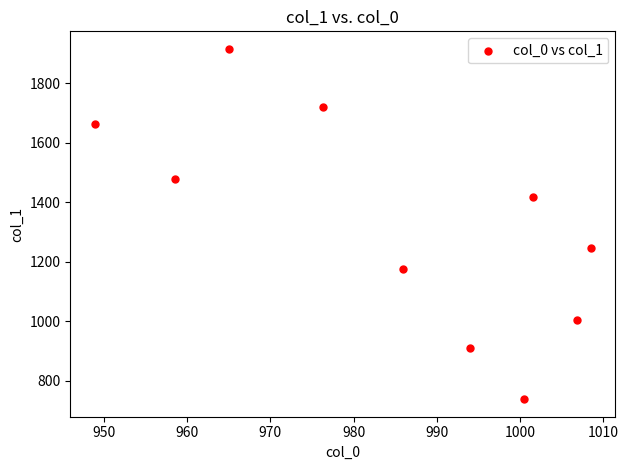

What is the range of X values (max minus min)?

59.5